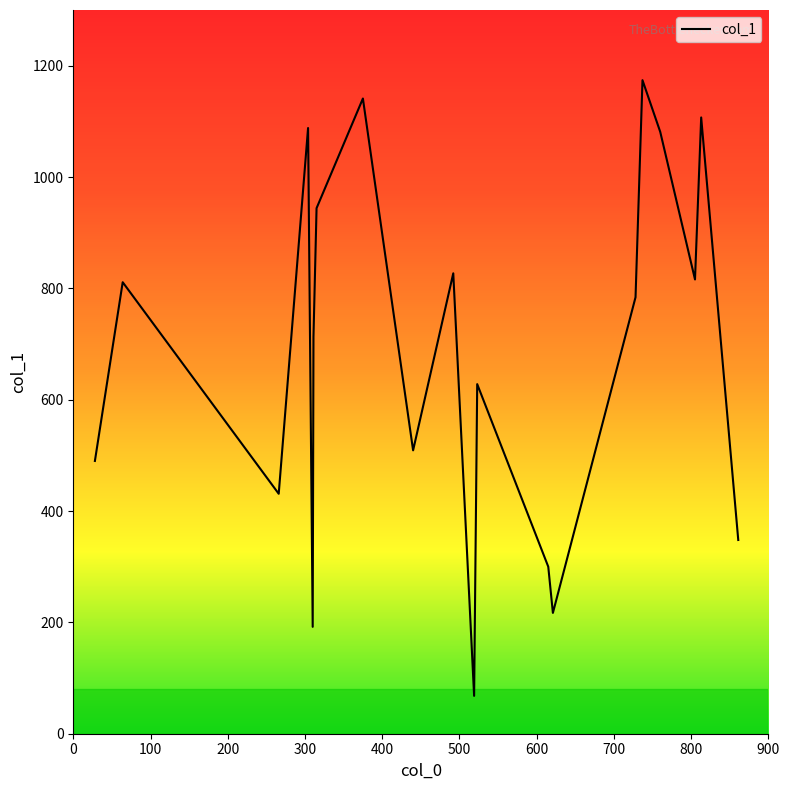

Is this an area chart (filled region under the line)?

No